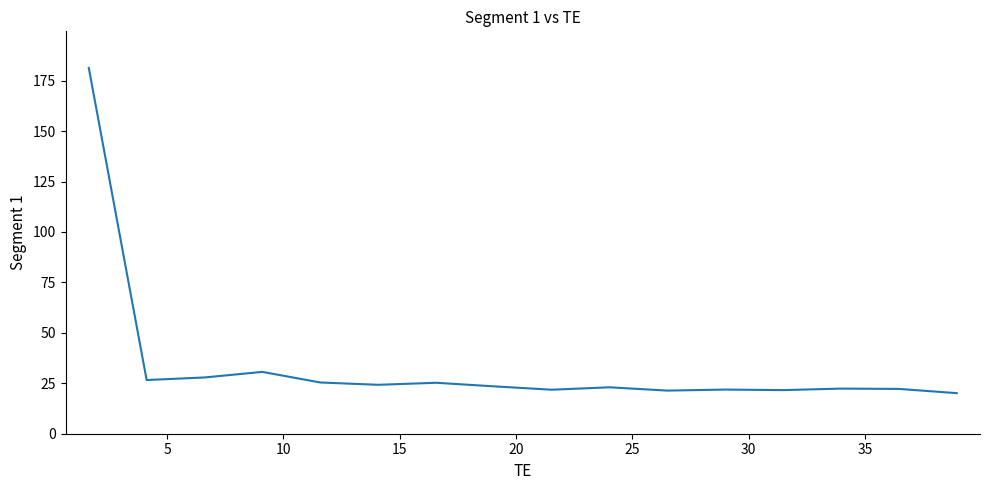

What is the difference between the maximum and minimum values?

161.2